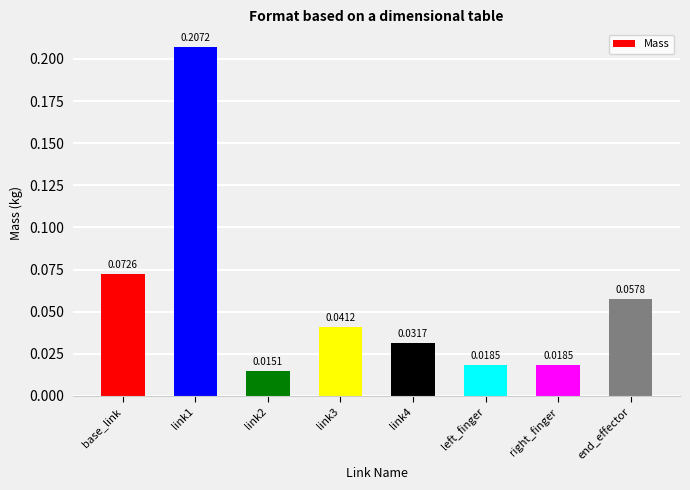

Which label corresponds to the smallest value in the chart?

link2